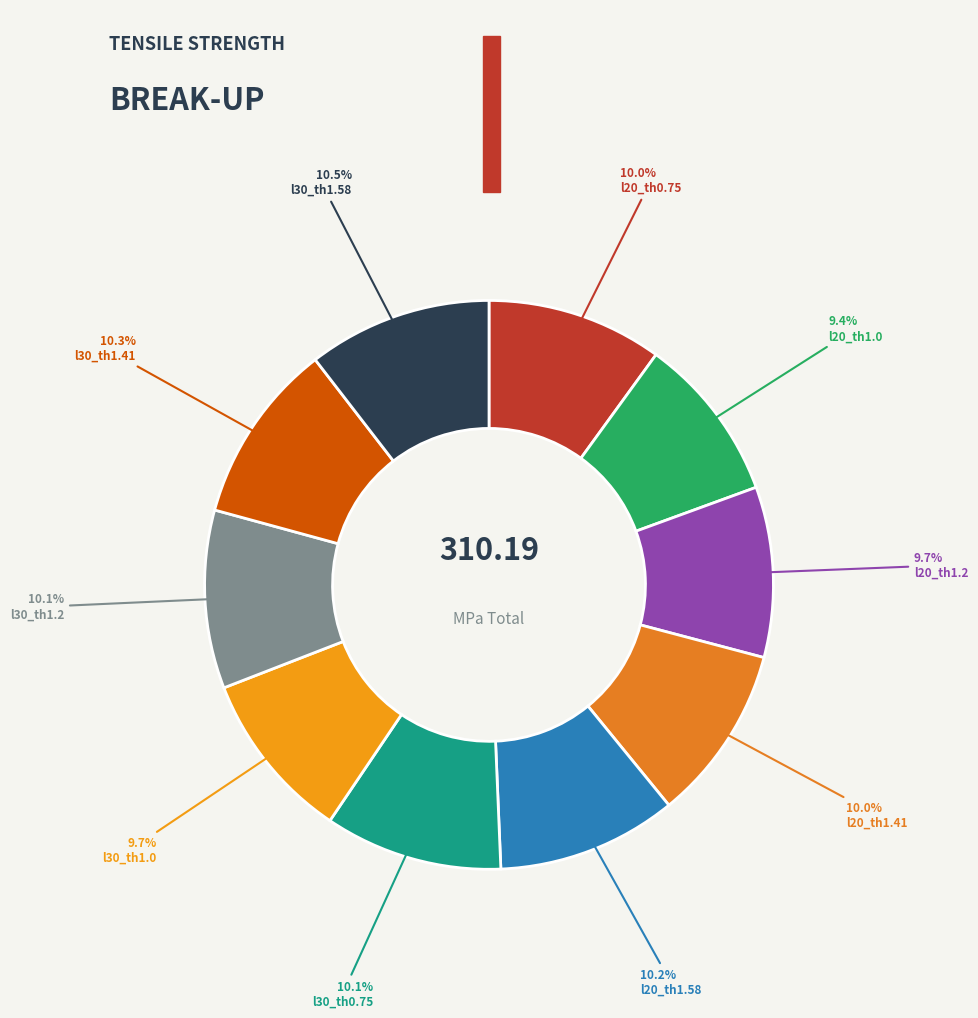

True or false: l20_th1.58 accounts for 1% of the total.

False